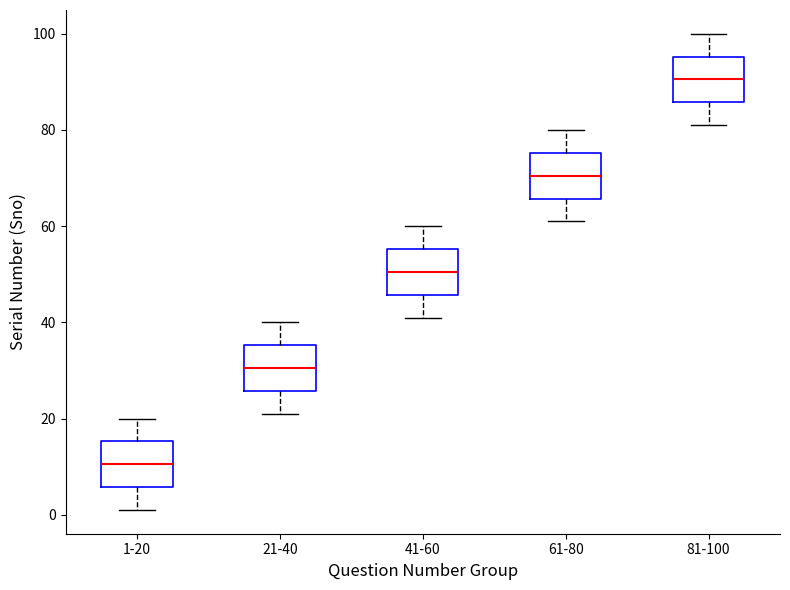

Which box has the lowest median line?

1-20